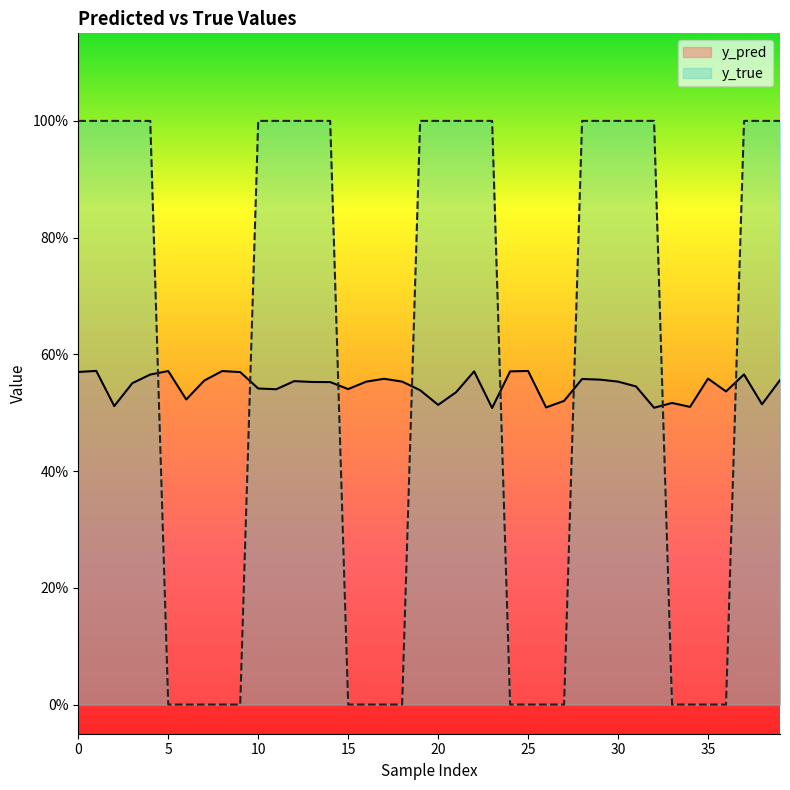

The y_true series shows -0.3 at 16. True or false?

False